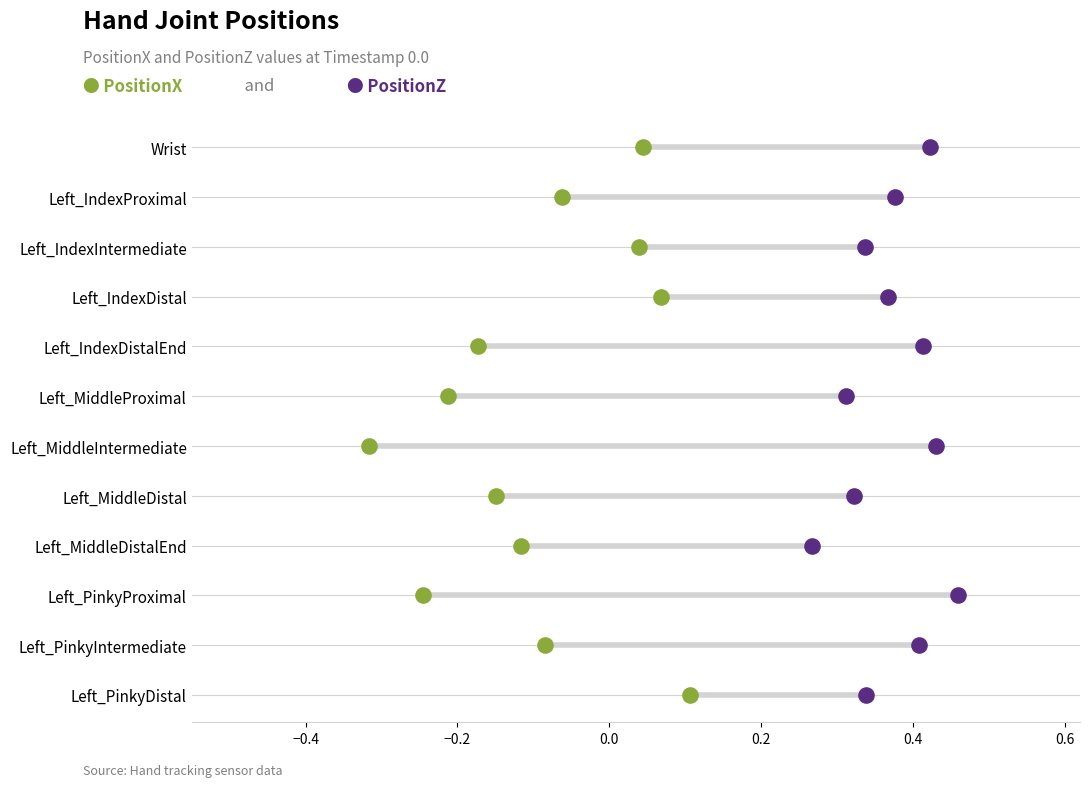

Which series has the widest spread of Y values?

PositionX